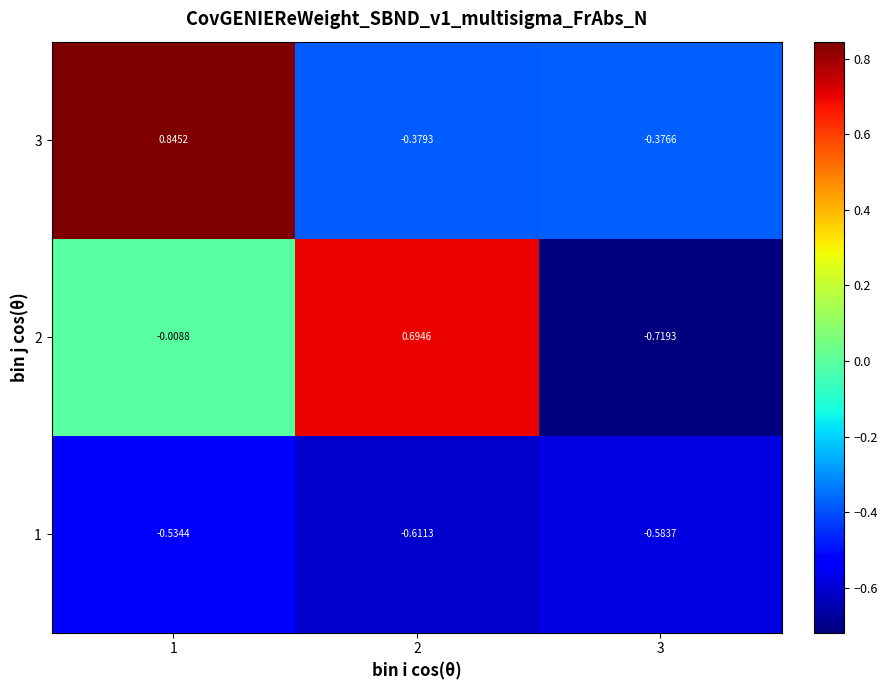

How many values in the 2 series are below 0?

2